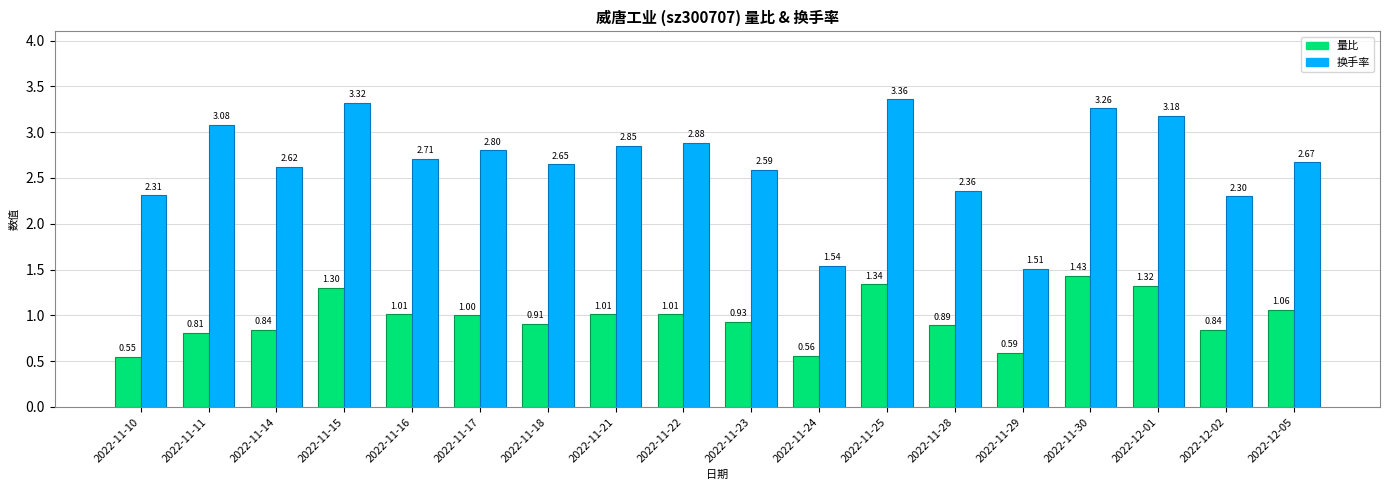

Is it true that 换手率 equals 2.8 at 2022-11-17?

True